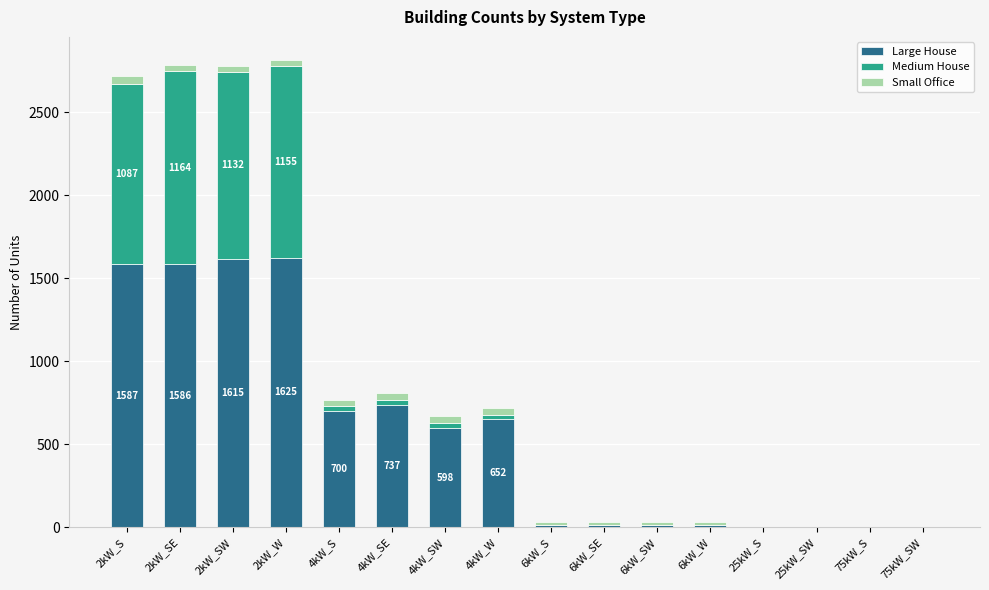

Are the bars grouped side by side (vs. stacked)?

No